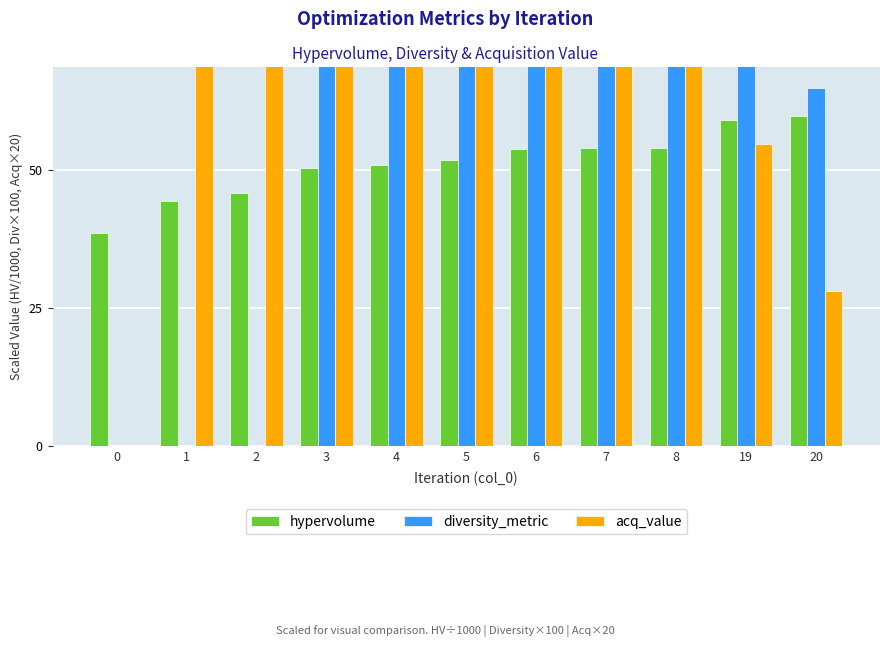

Rank the series by their average value, from highest to lowest.

acq_value, diversity_metric, hypervolume